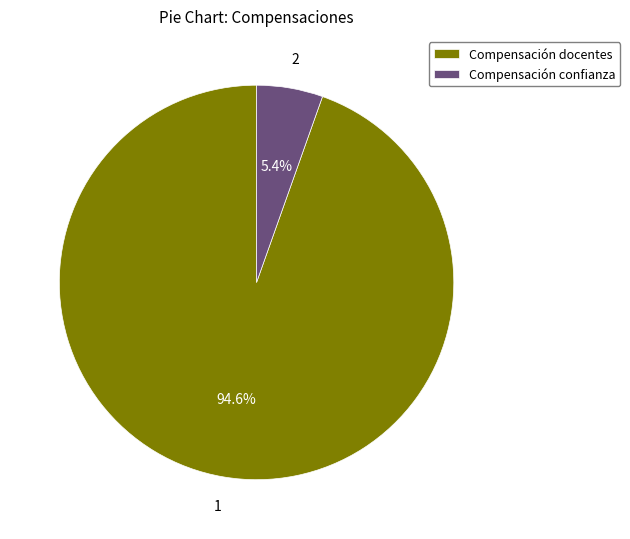

Combined, do Compensación docentes and Compensación confianza account for over 50%?

Yes